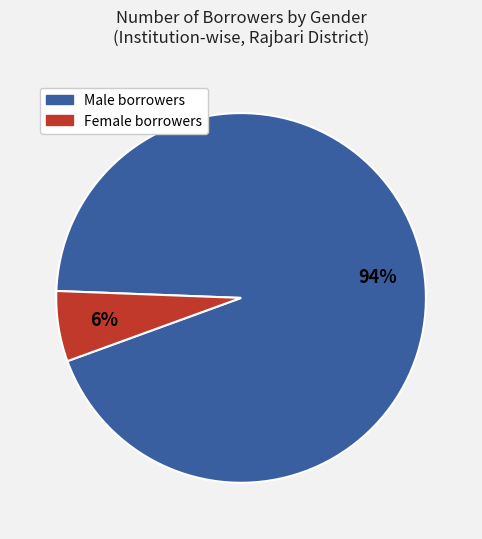

Is there any slice that represents more than half of the pie?

Yes